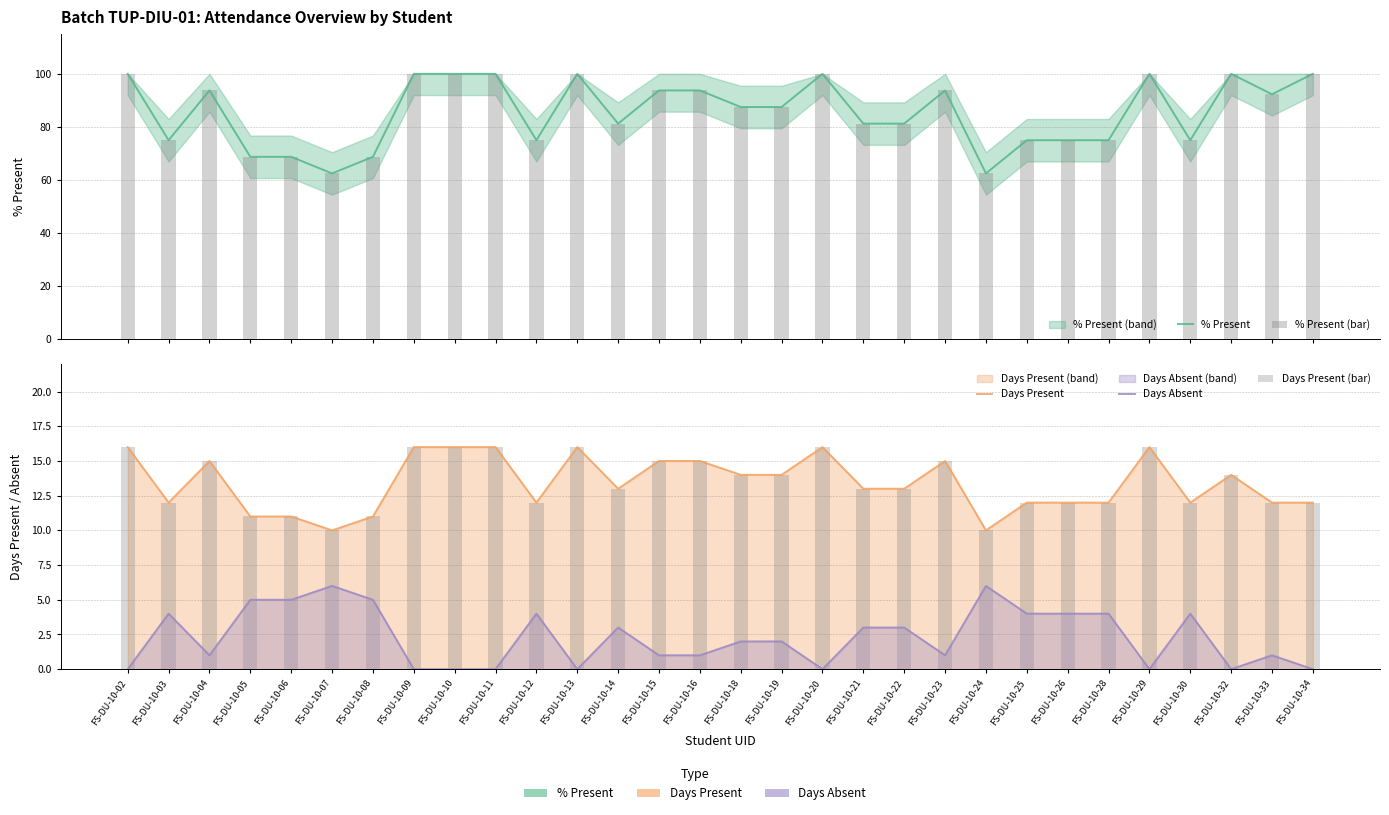

At which category is the sum across all series the highest?

FS-DU-10-02